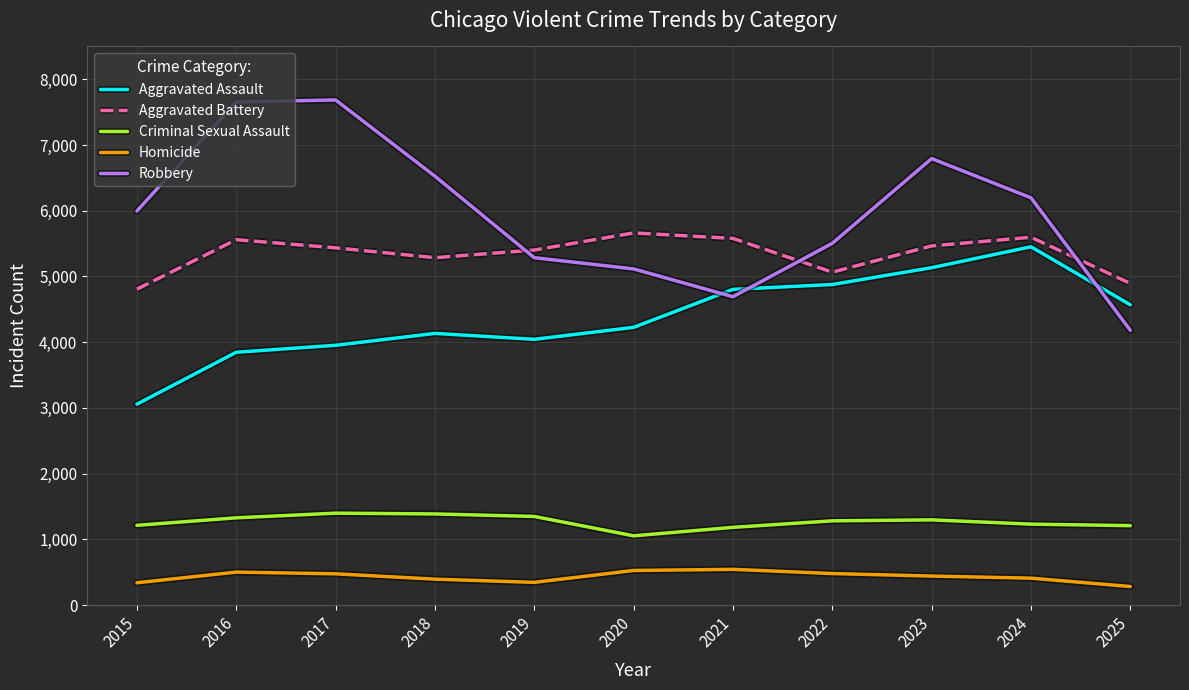

Which series has the widest spread of values?

Robbery